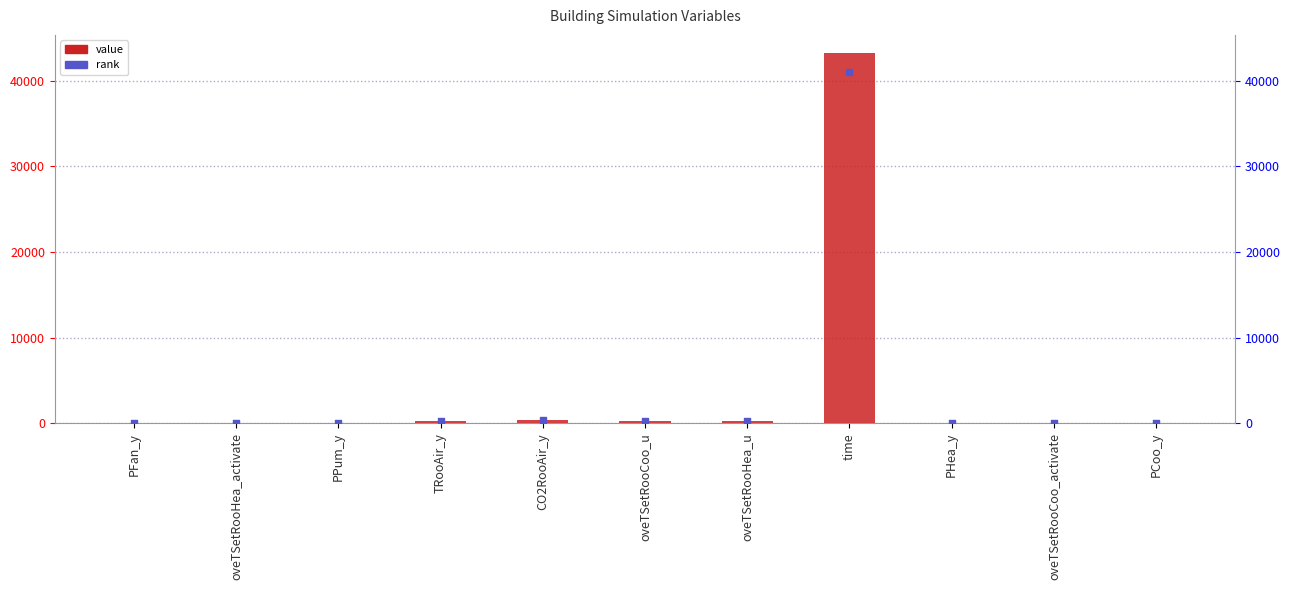

At which category is the sum across all series the highest?

time